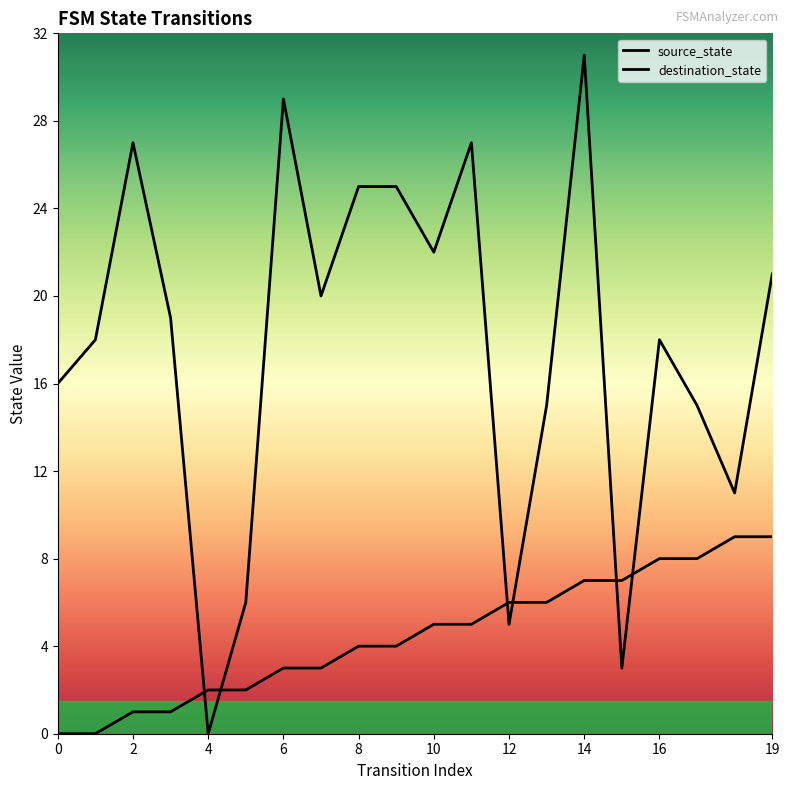

What are all the series names shown in the legend?

source_state, destination_state